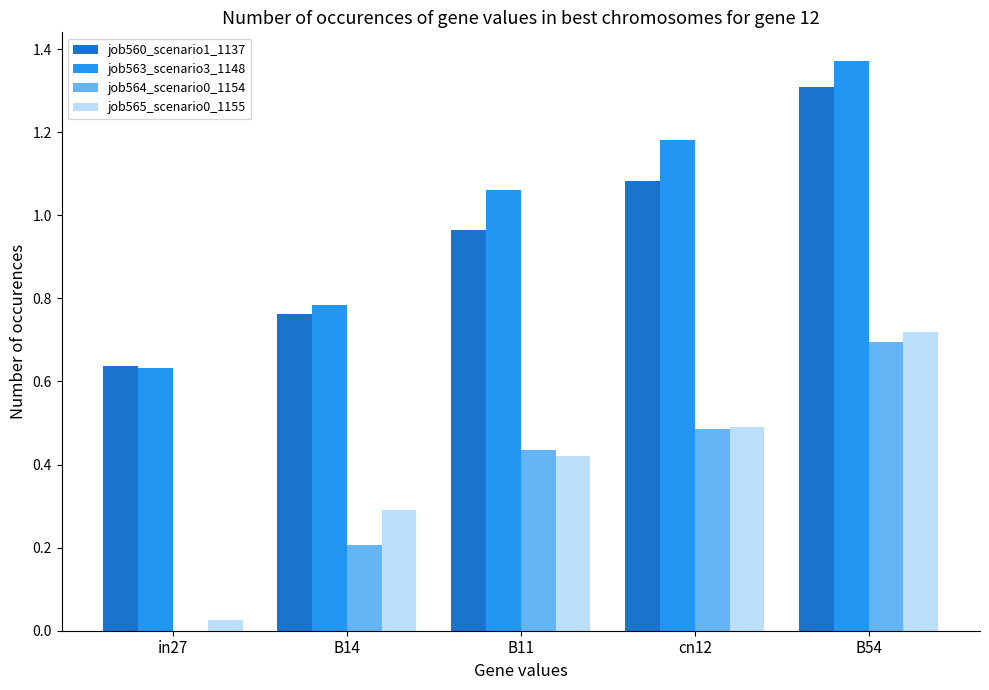

What is the sum of all job560_scenario1_1137 values?

4.8